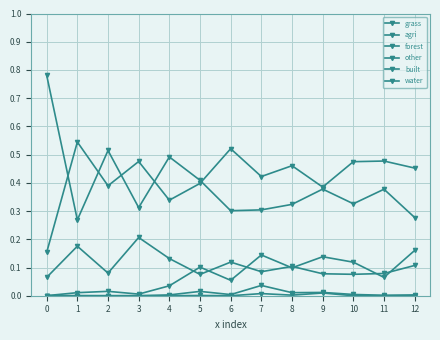

In water, how many points are higher than both neighbors (excluding endpoints)?

3